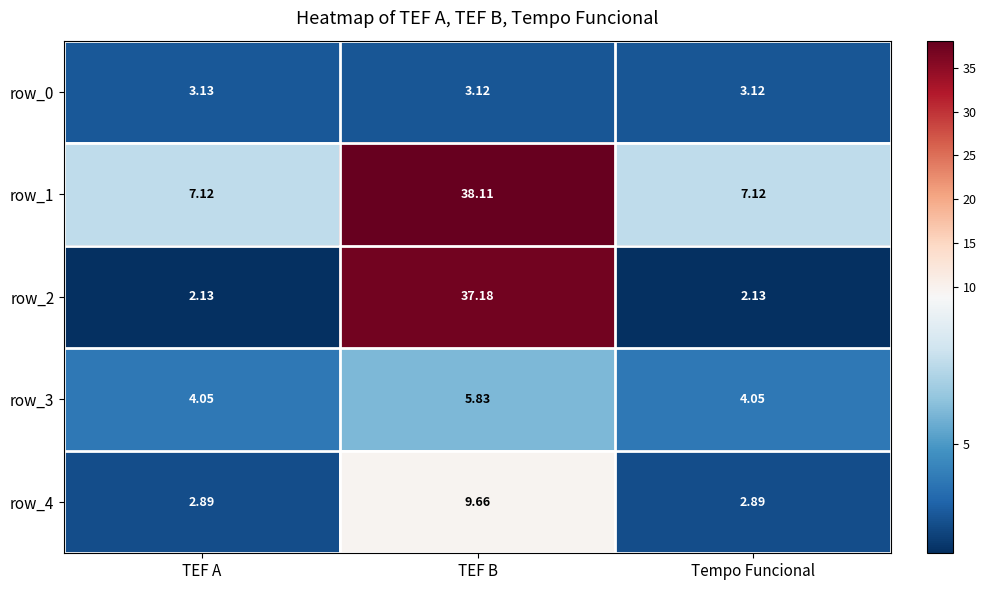

What is the difference between the maximum and second lowest values in the row_1 series?

31.0